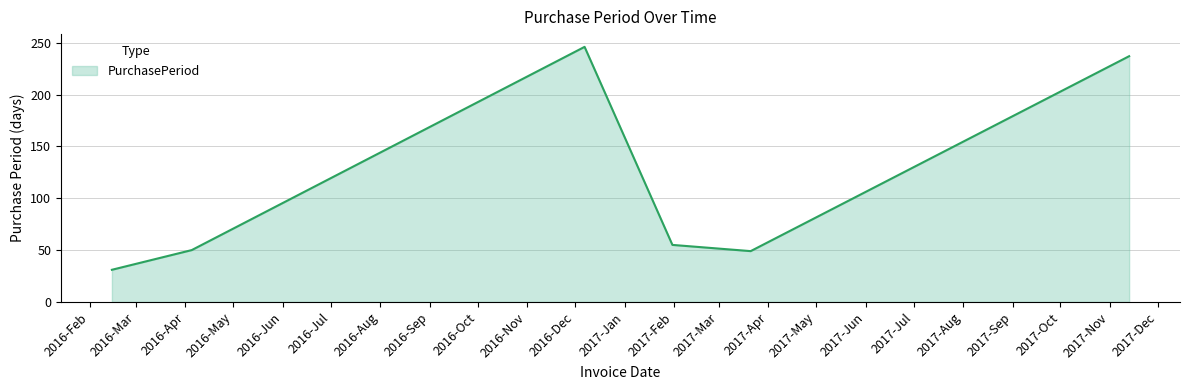

True or false: there are more than 1 points higher than both neighbors.

False